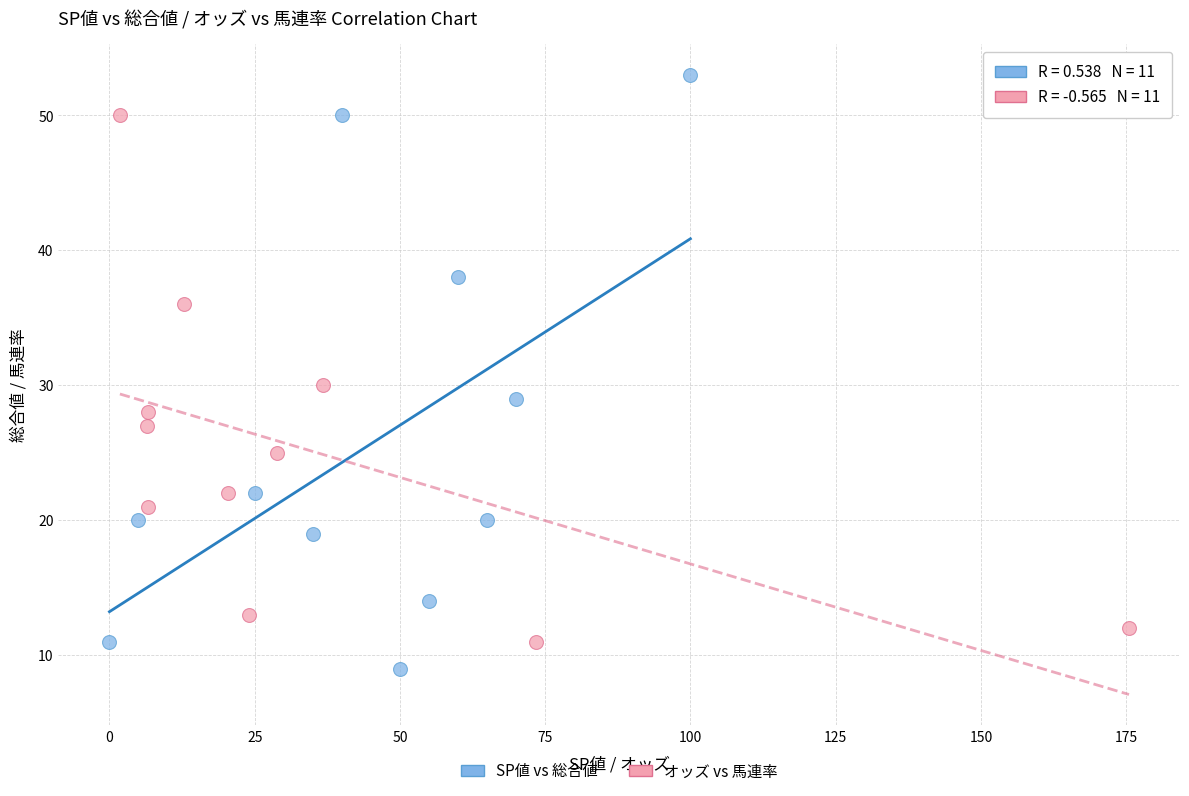

Which series has the largest Y range (max minus min)?

SP値 vs 総合値